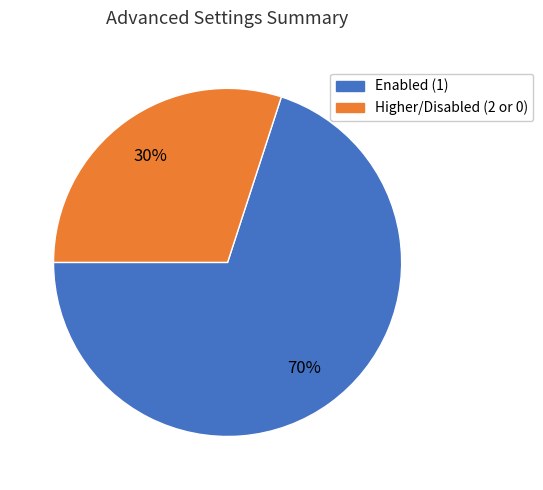

Does Enabled (1) account for over 50% of the chart?

Yes